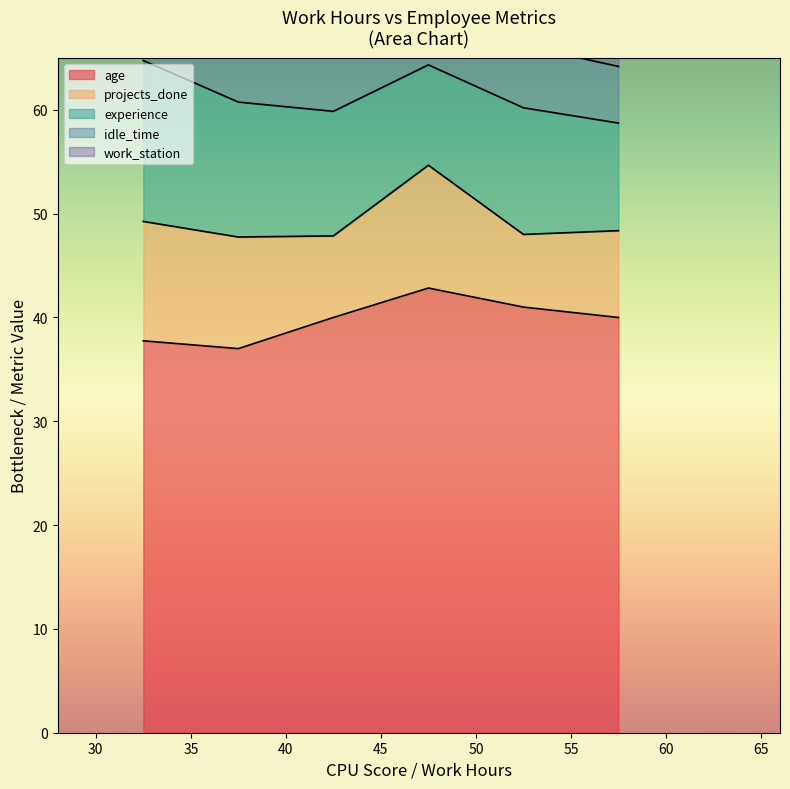

What is the highest value of the age series?

42.8